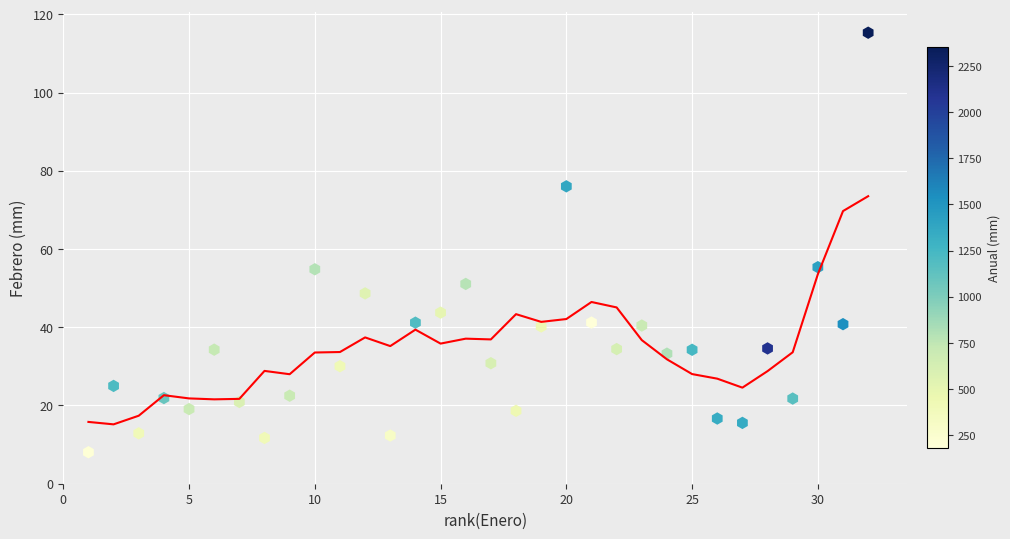

What is the range of Y values (max minus min)?

107.2